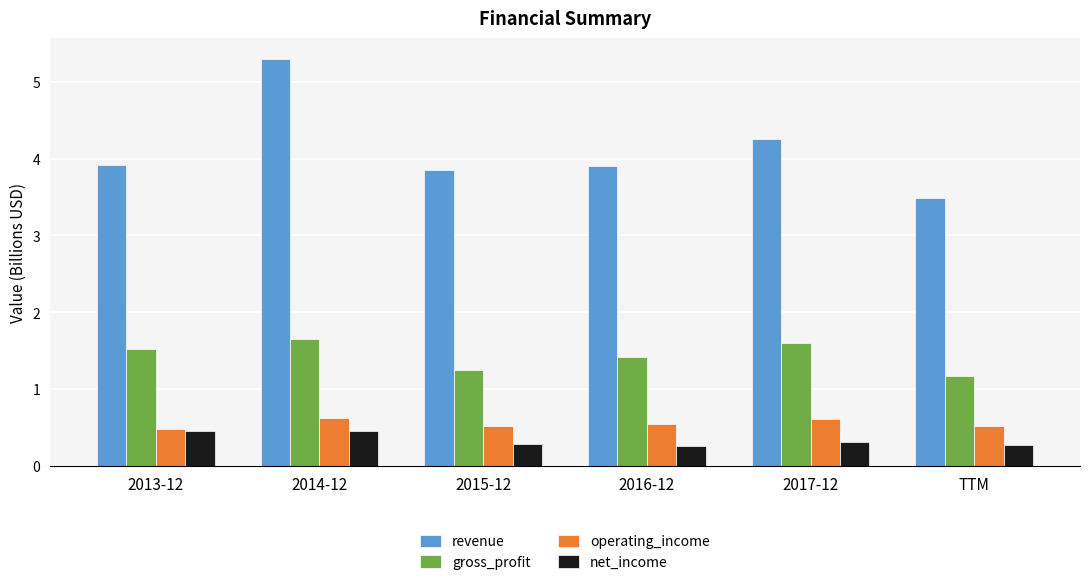

Is the value of operating_income at 2015-12 greater than the value of gross_profit at 2016-12?

No